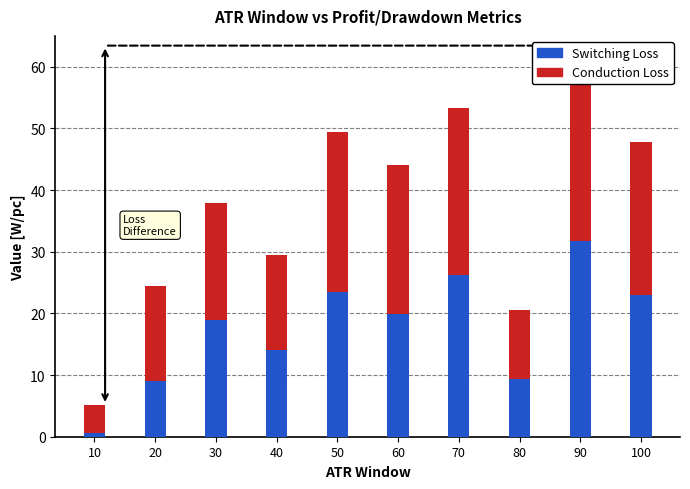

How many bars are there in each group?

2